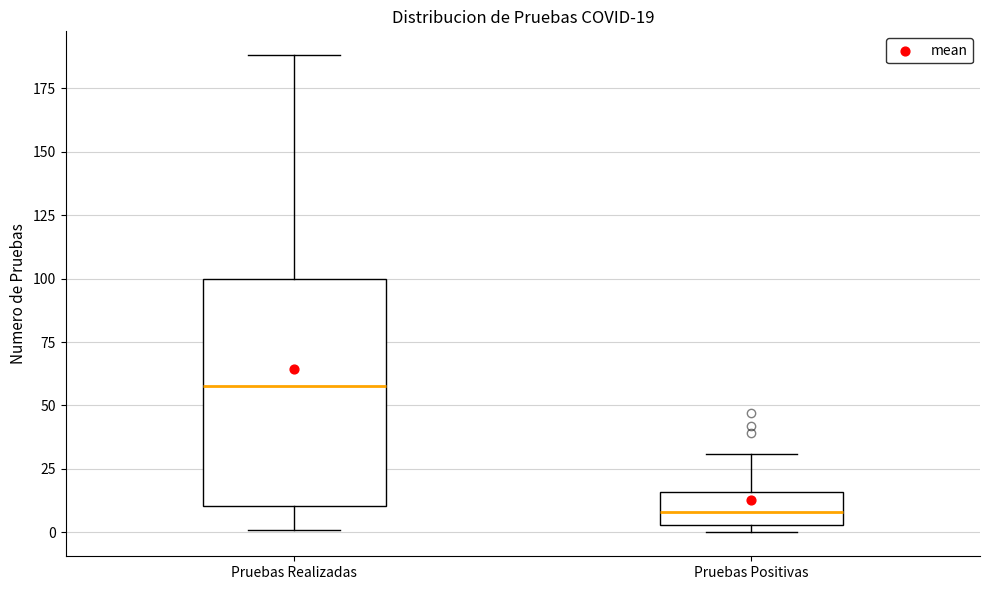

Comparing the boxes themselves (not the whiskers), which one is the tallest?

Pruebas Realizadas